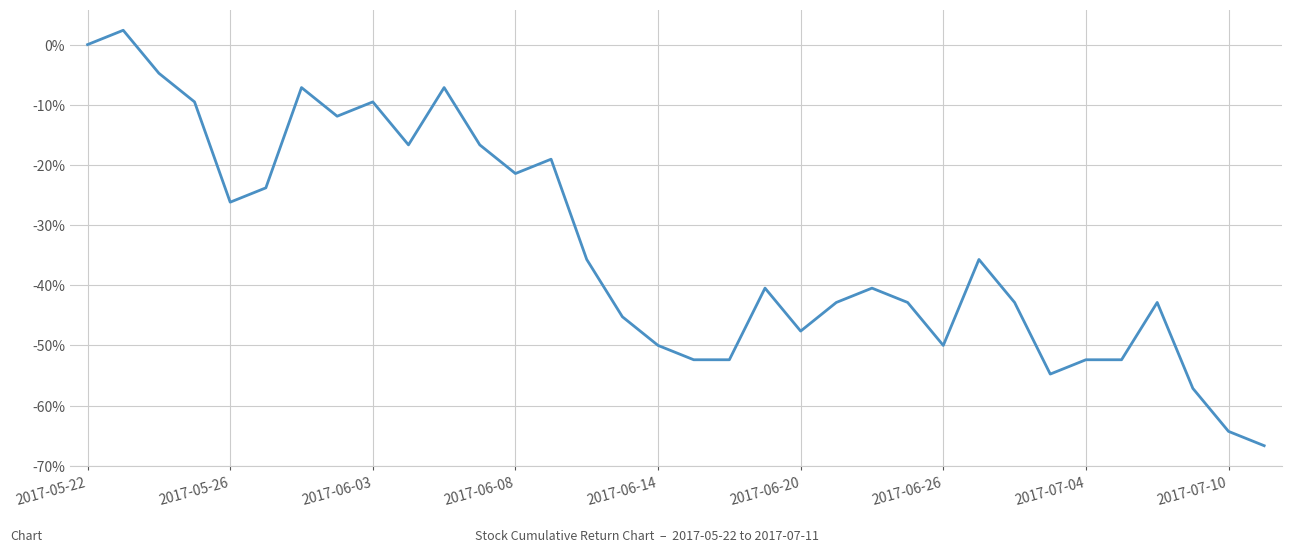

What is the difference between the maximum and minimum values?

69.0